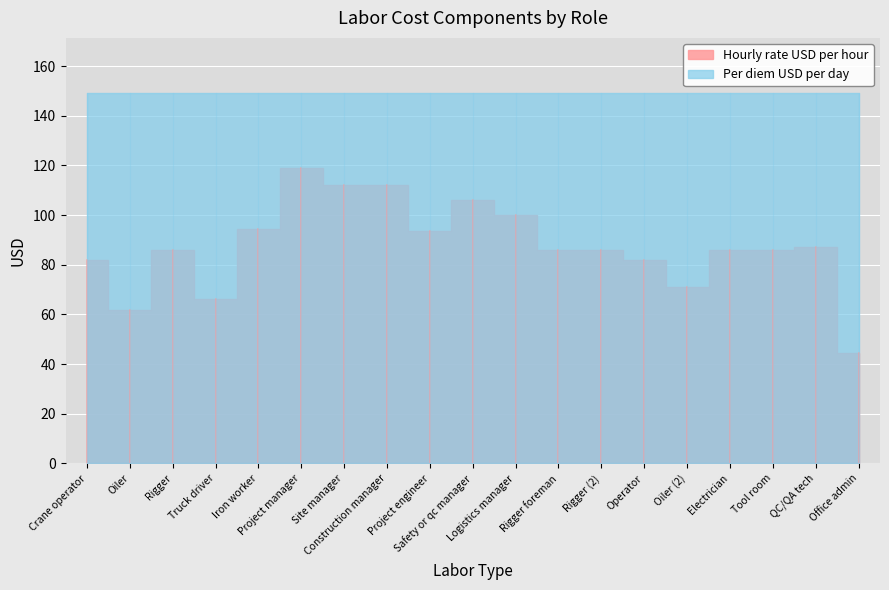

What is the maximum value shown in the chart?

149.0